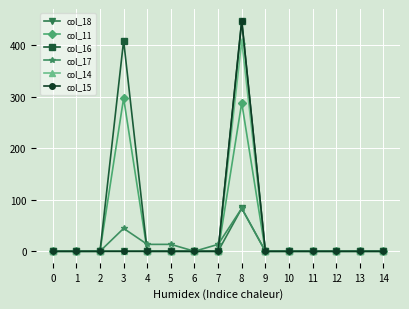

Is the value of col_15 at 12 greater than the value of col_14 at 8?

No